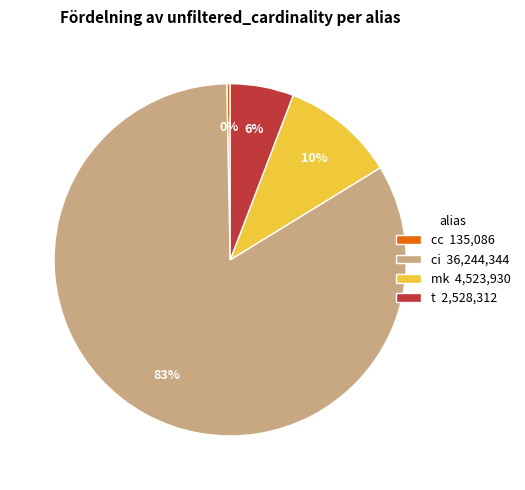

How many segments does this pie chart have?

4